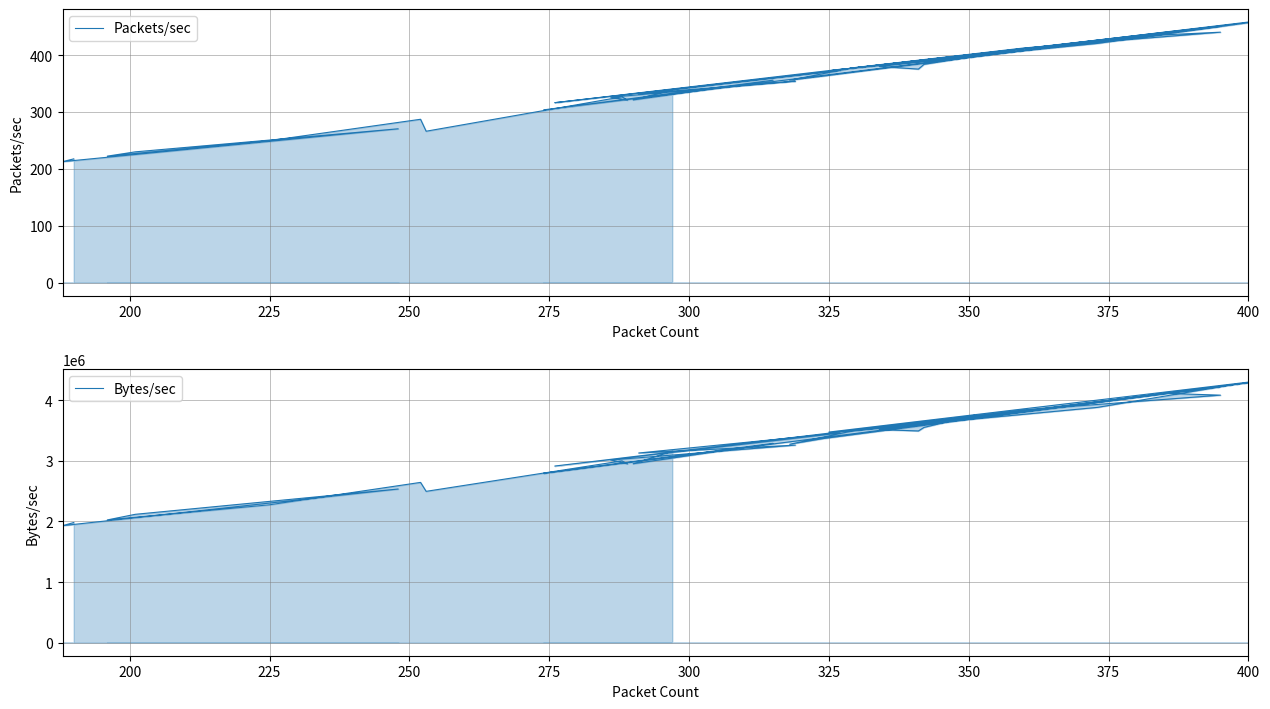

What value does the Packets/sec series have at 400?

458.0